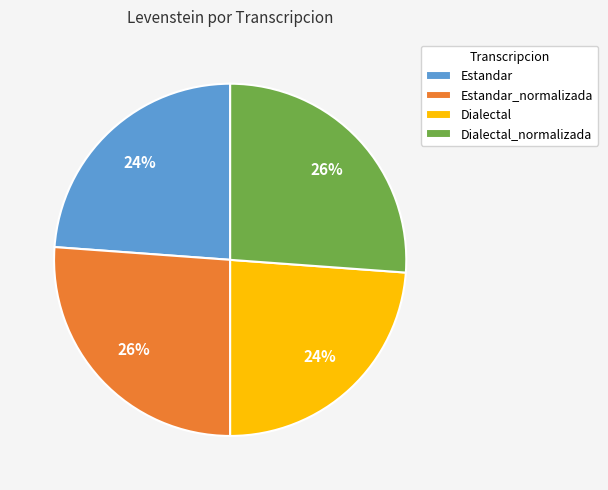

How many segments does this pie chart have?

4